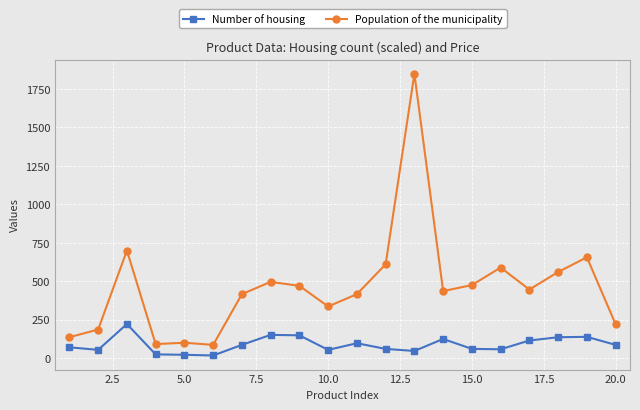

What is the sum of all Number of housing values?

1745.7